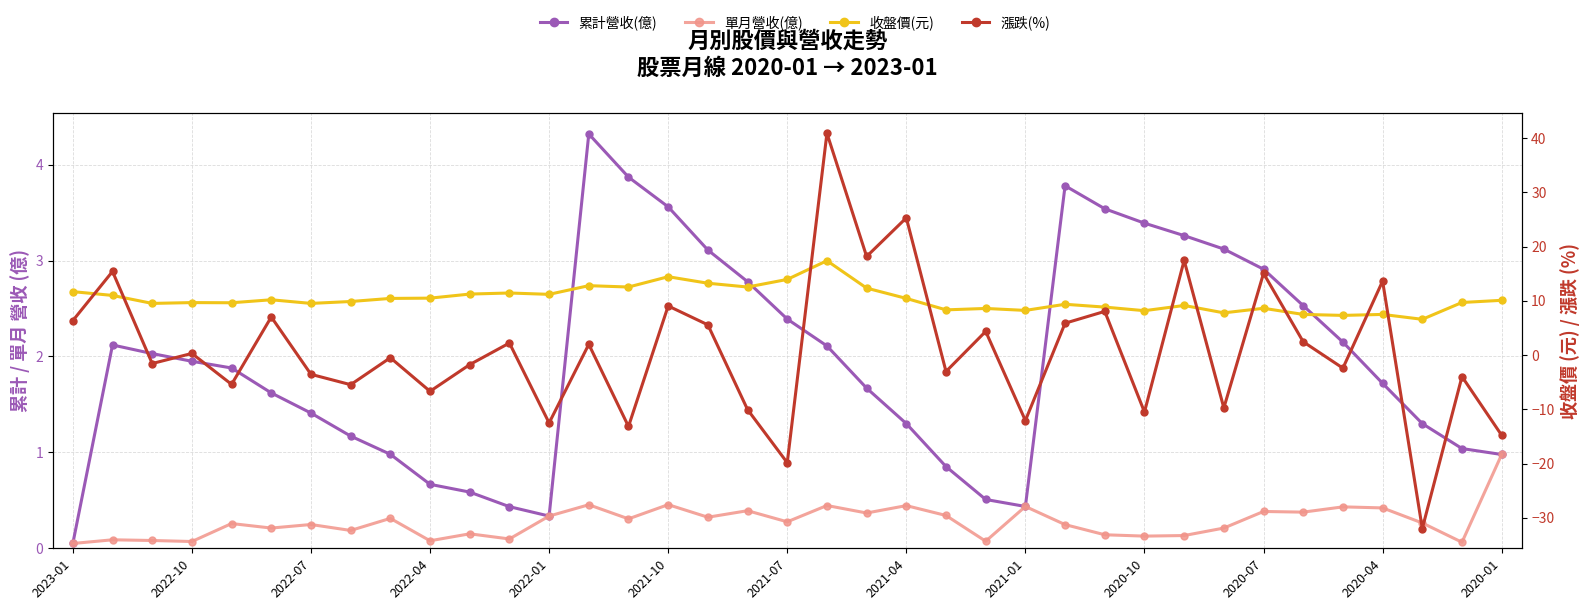

At 2021-10, list the series in order from largest to smallest.

收盤價(元), 漲跌(%), 累計營收(億), 單月營收(億)